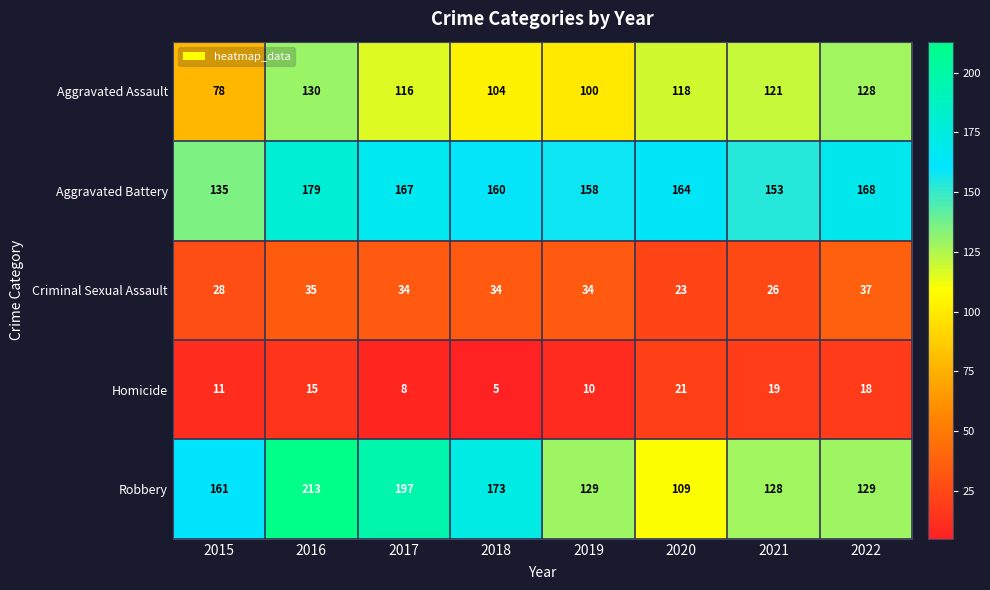

Which series has the largest total across all categories?

Aggravated Battery